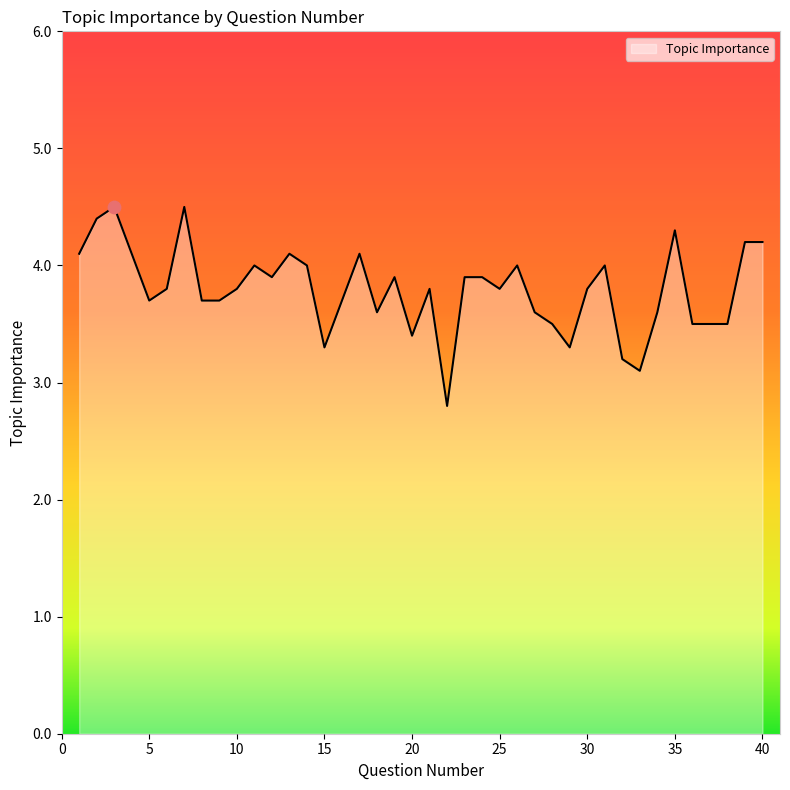

What is the maximum value shown in the chart?

4.5